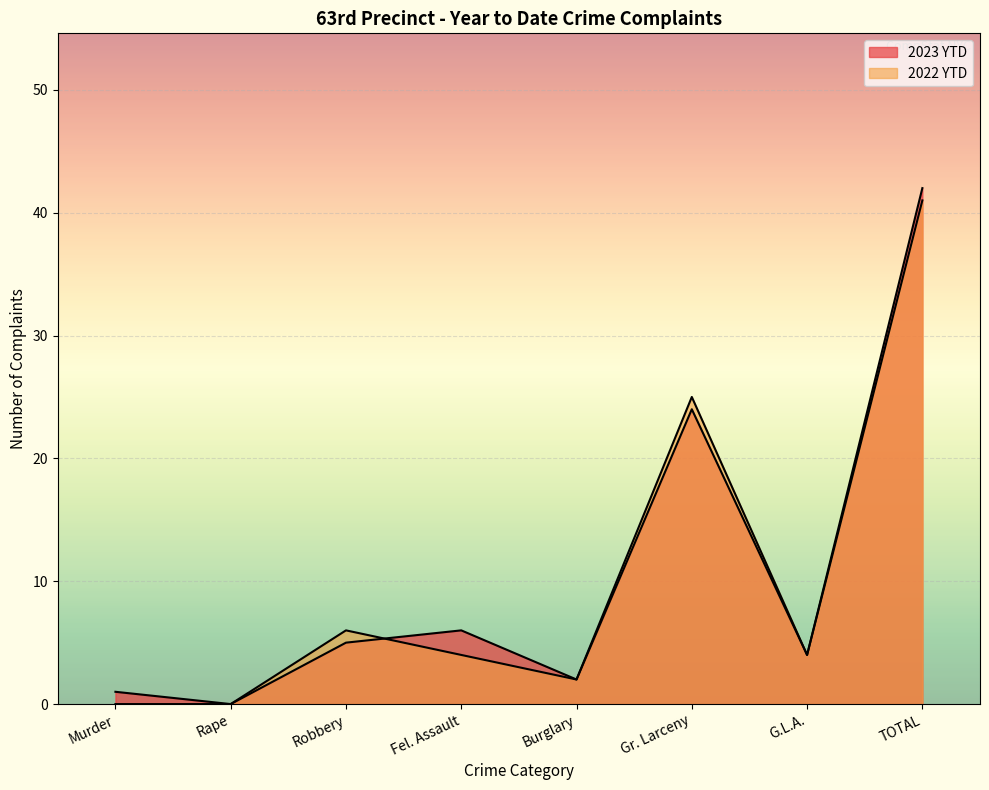

Where do 2023 YTD and 2022 YTD first cross each other?

Robbery and Fel. Assault